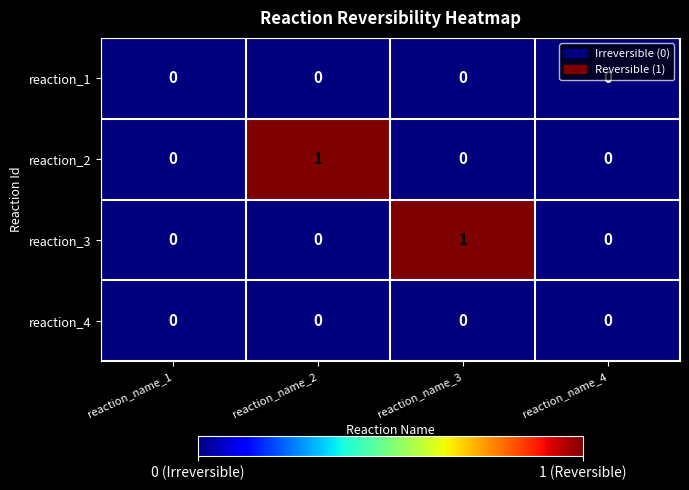

The reaction_4 series shows 0 at reaction_name_2. True or false?

True